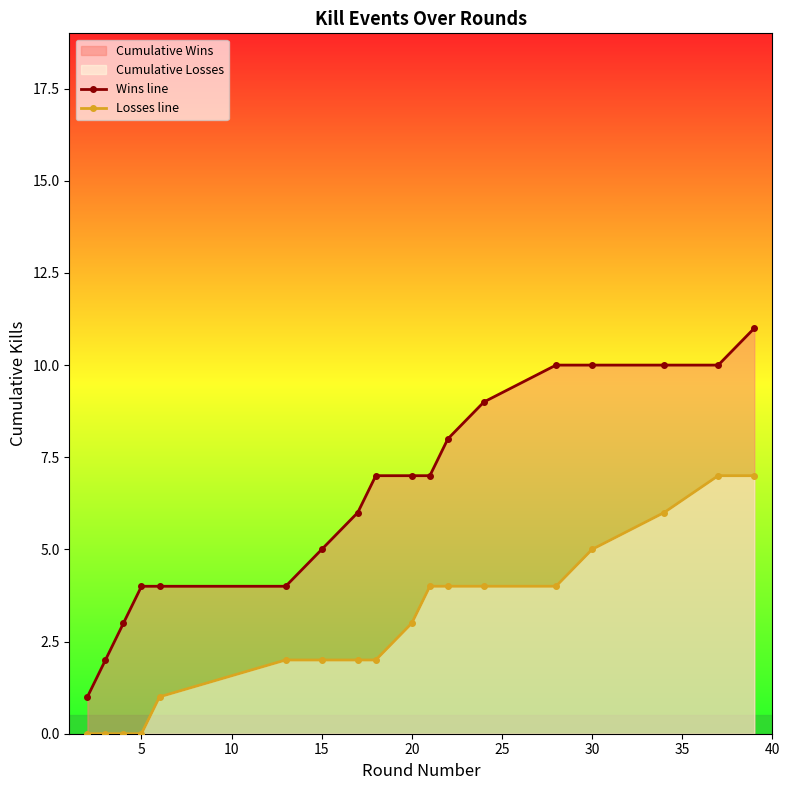

Which series has the widest spread of values?

Wins line